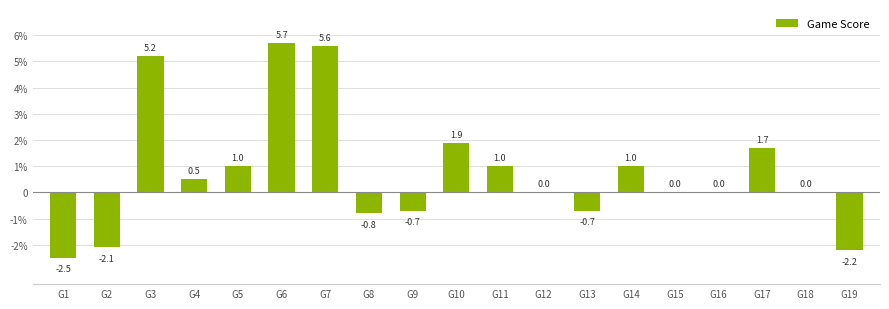

Reading right to left, extract all data points from this chart.

G19=-2.2	G18=0.0	G17=1.7	G16=0.0	G15=0.0	G14=1.0	G13=-0.7	G12=0.0	G11=1.0	G10=1.9	G9=-0.7	G8=-0.8	G7=5.6	G6=5.7	G5=1.0	G4=0.5	G3=5.2	G2=-2.1	G1=-2.5